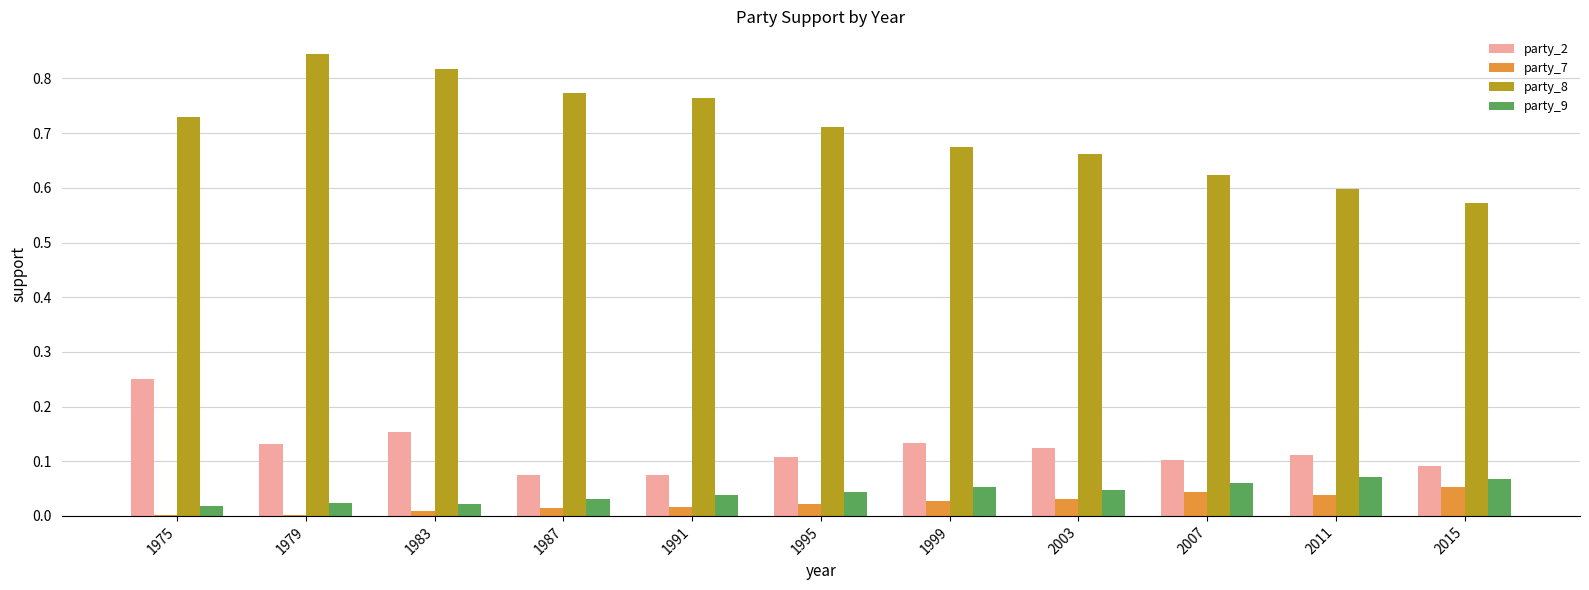

How many groups of bars are there?

11